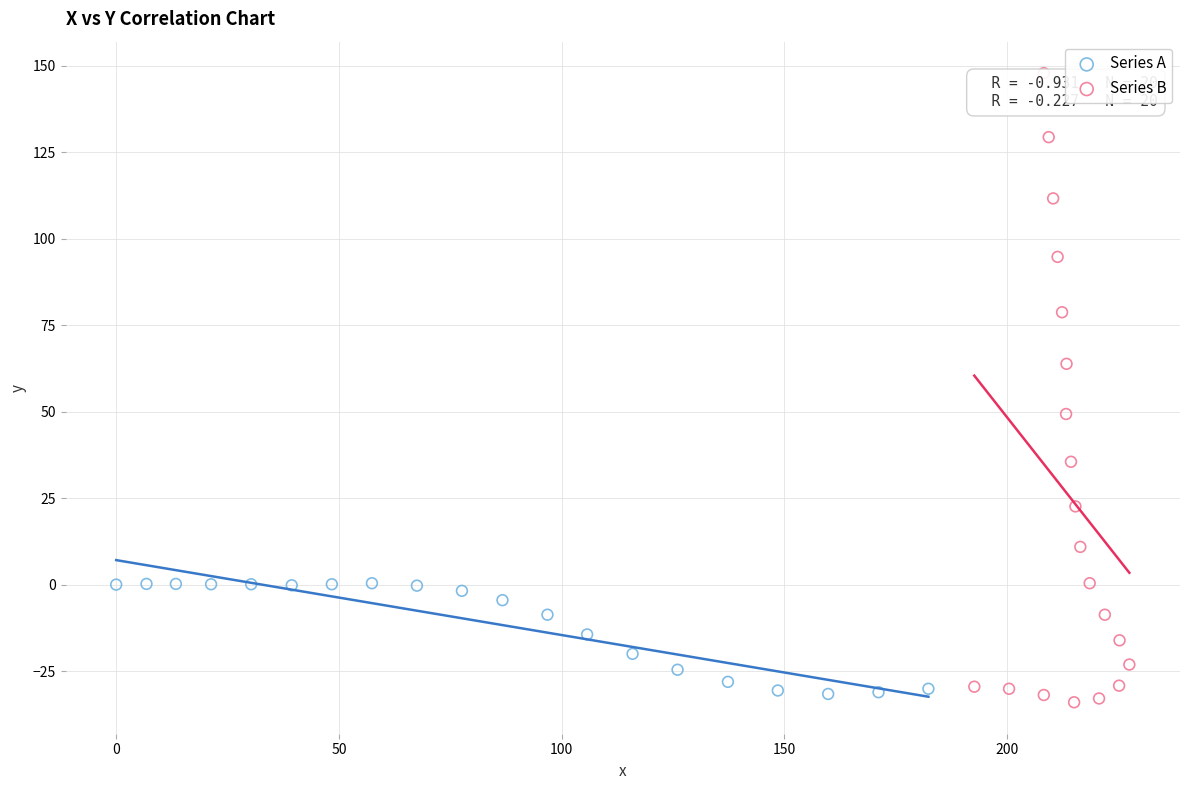

Which series contains the lowest Y value?

Series B